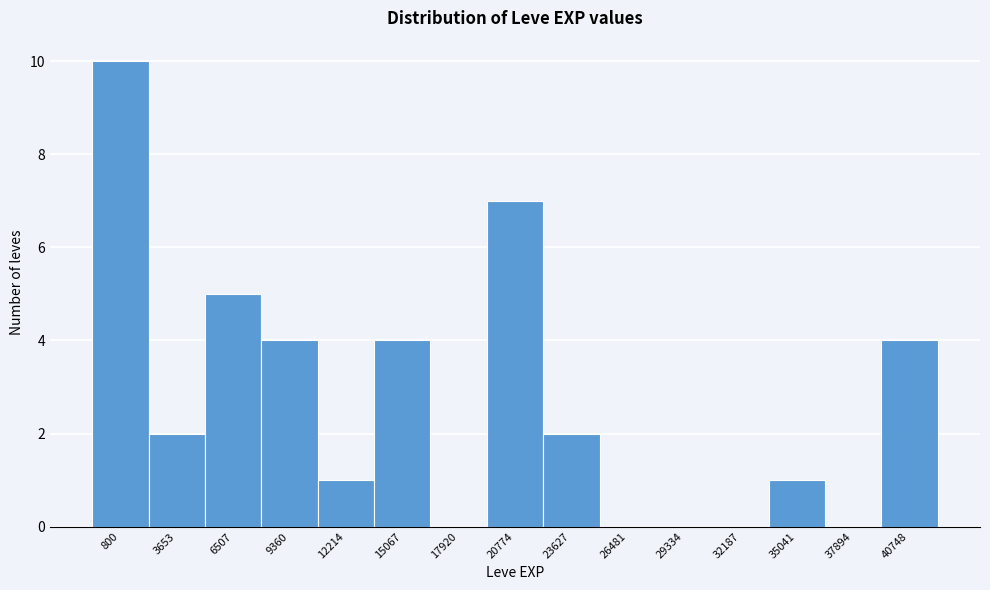

Reading right to left, list all the values displayed in this chart.

40748=4	37894=0	35041=1	32187=0	29334=0	26481=0	23627=2	20774=7	17920=0	15067=4	12214=1	9360=4	6507=5	3653=2	800=10